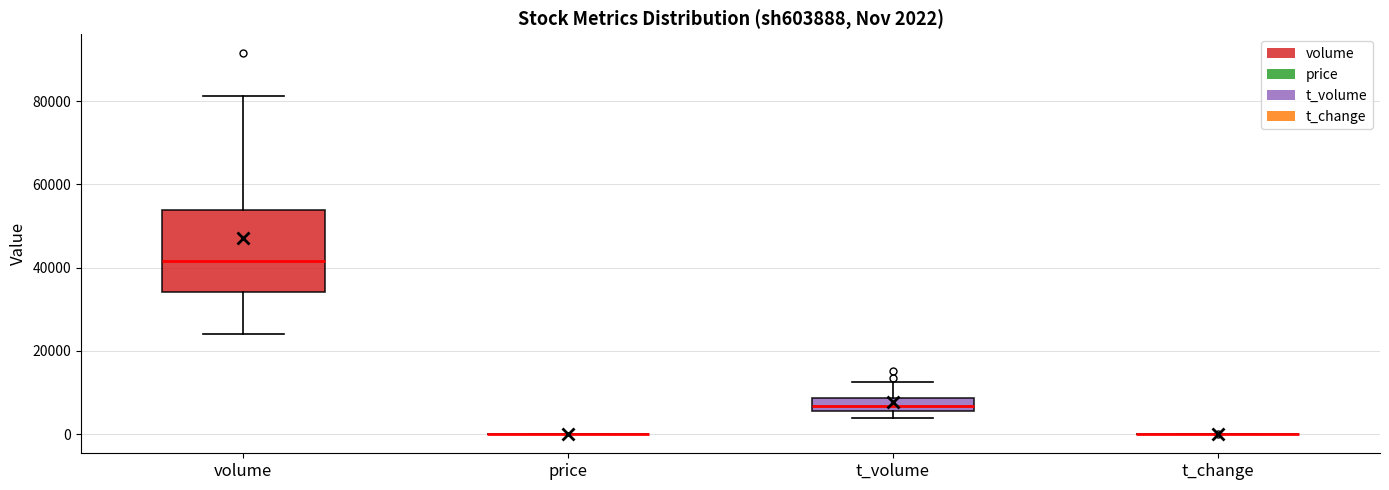

Comparing the boxes themselves (not the whiskers), which one is the tallest?

volume